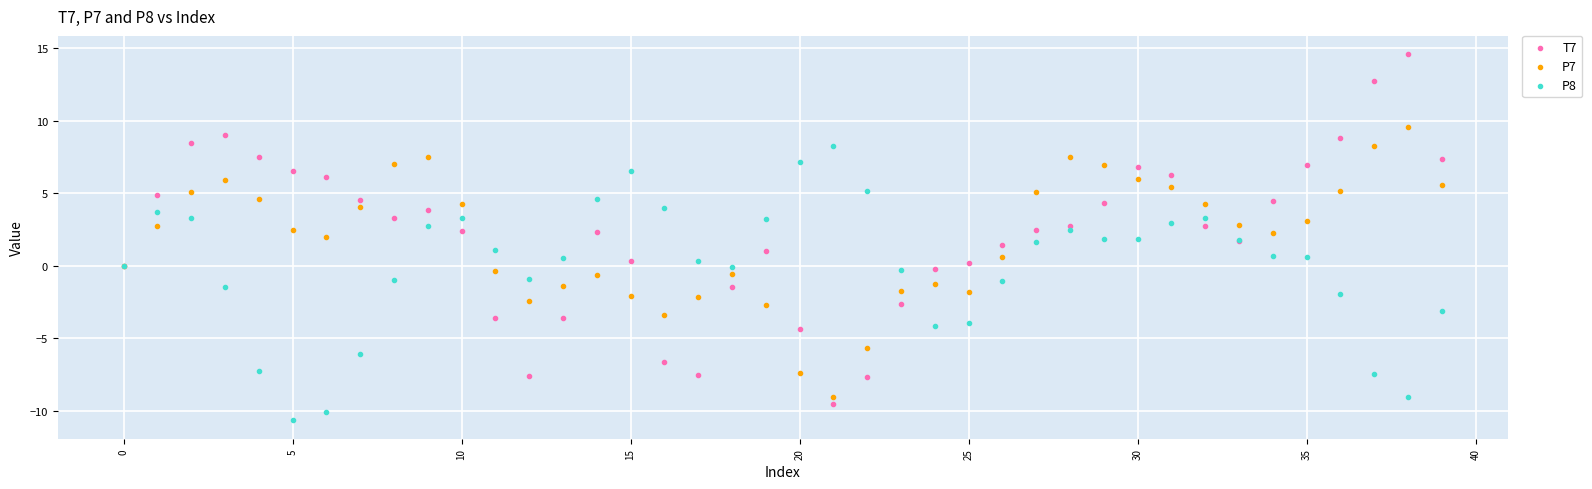

Which series reaches the maximum Y coordinate?

T7